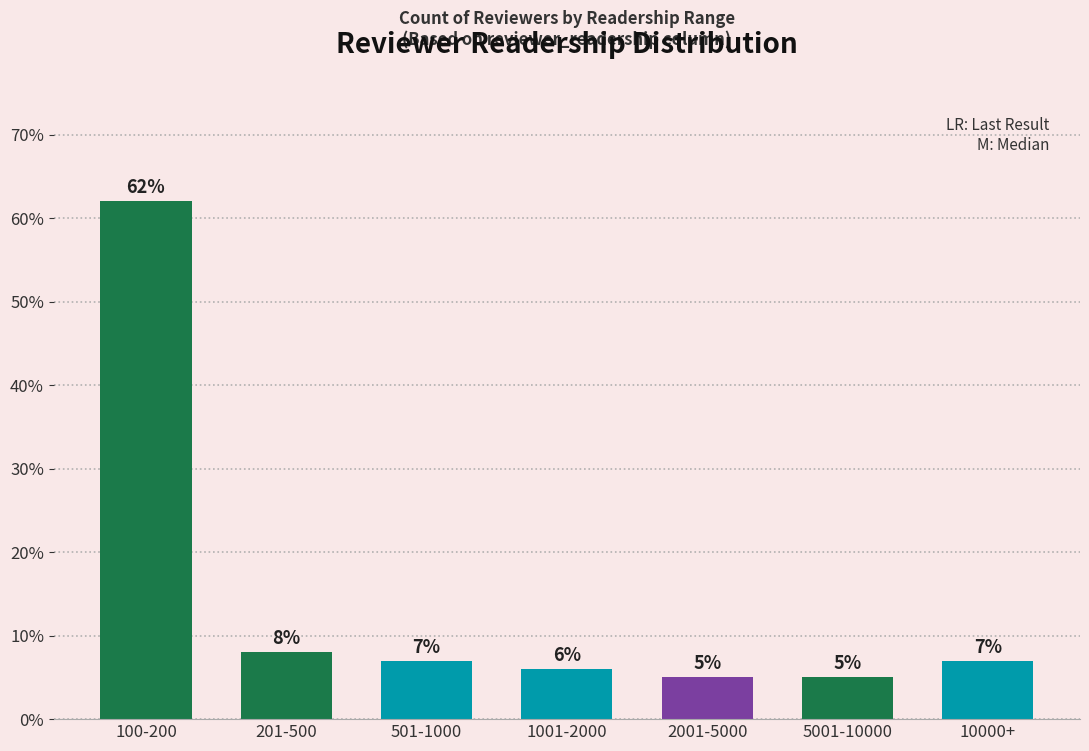

What is the difference between the values at 201-500 and 100-200?

54.0